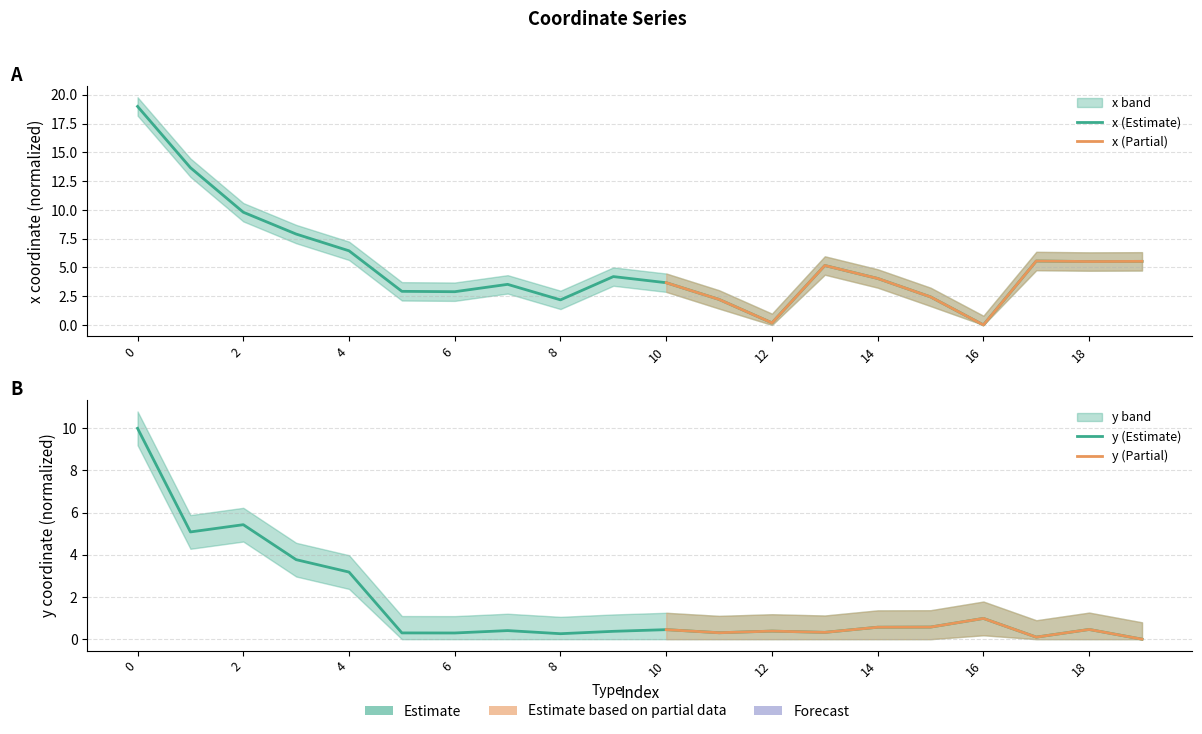

At 8, list the series in order from smallest to largest.

y, x